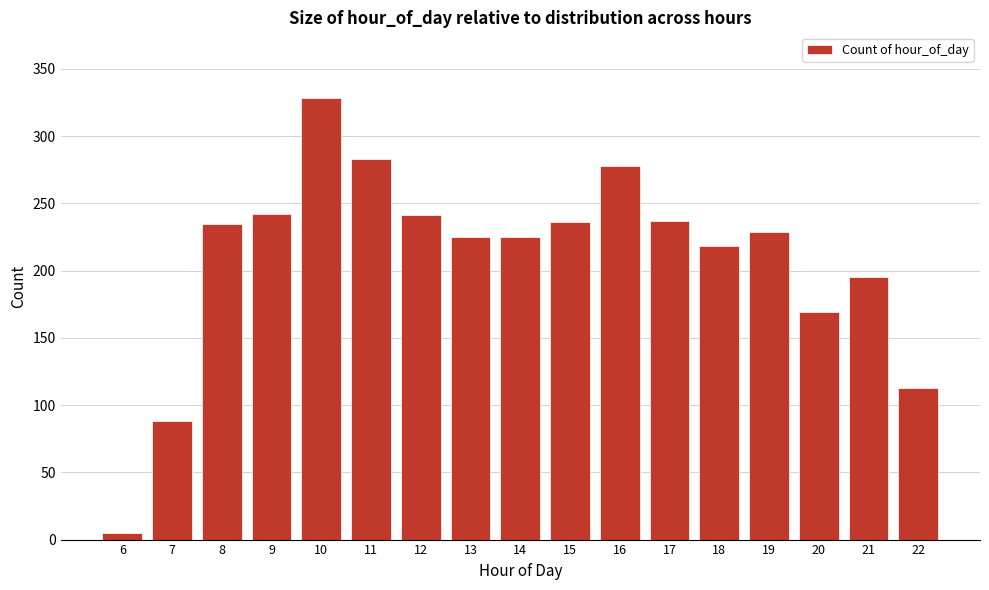

What is the approximate value at 20?

169